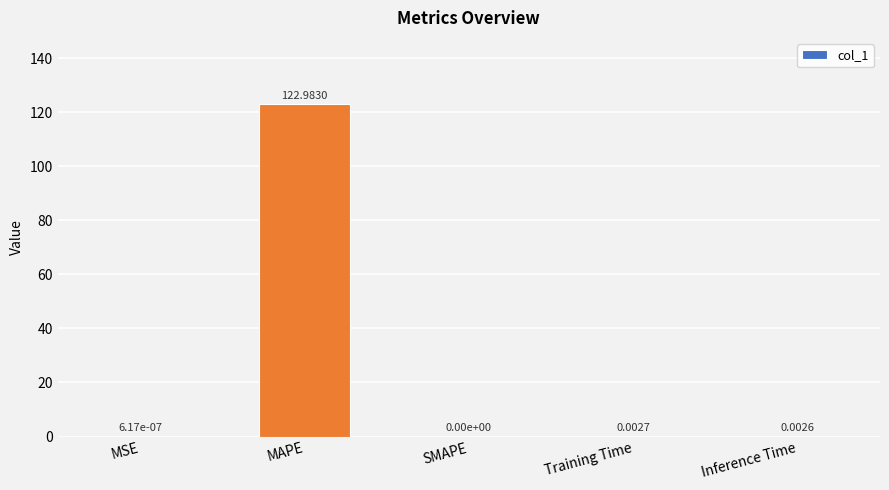

What is the sum of all values?

123.0